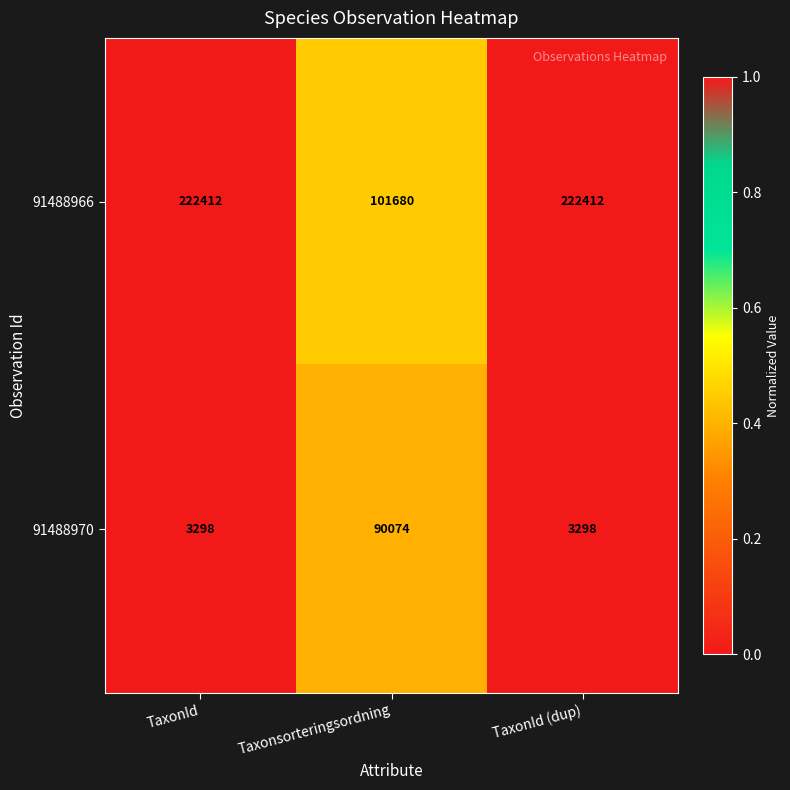

Which series has the widest spread of values?

91488966